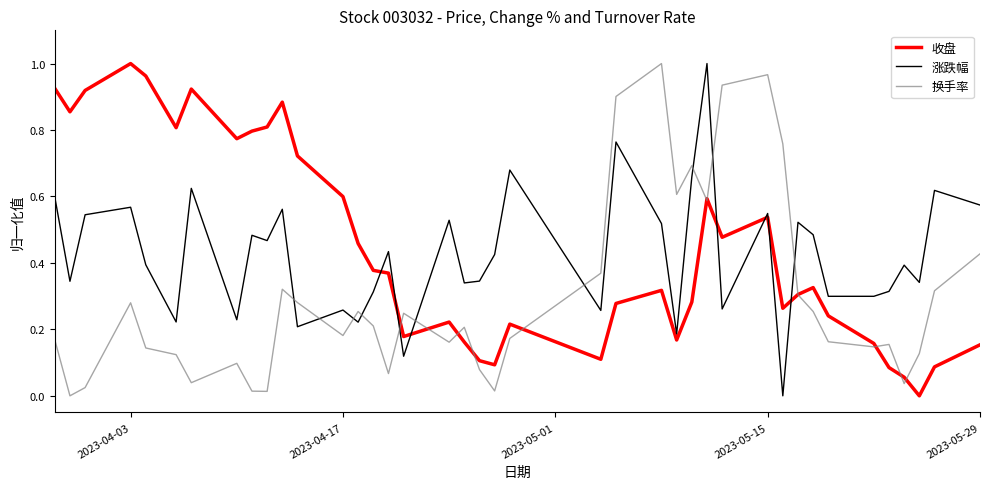

Which series has the largest total across all categories?

收盘